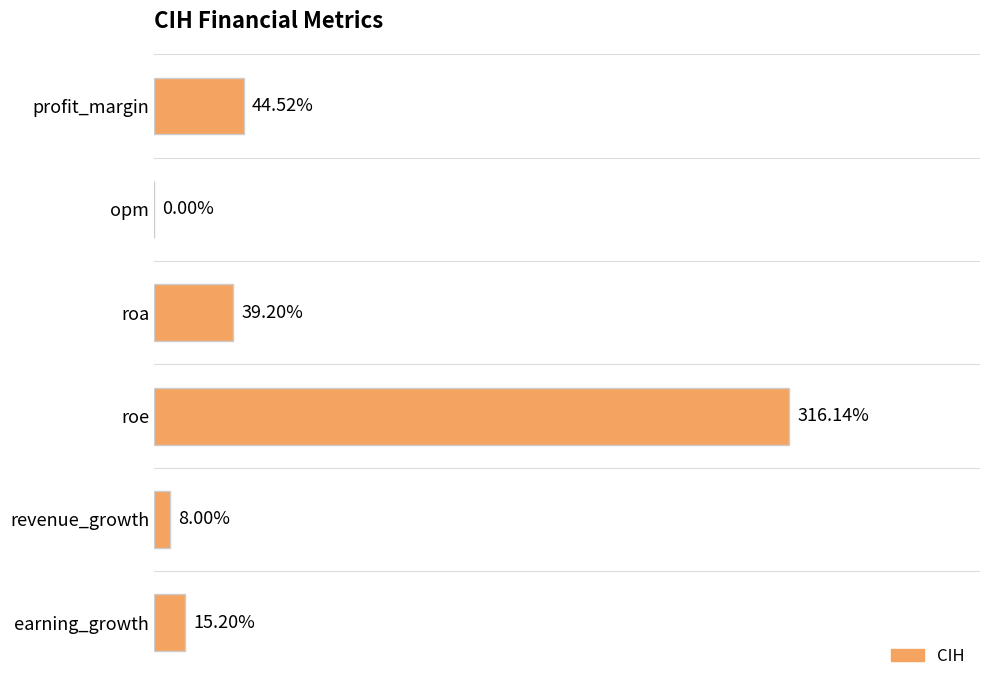

Are the bars horizontal?

Yes